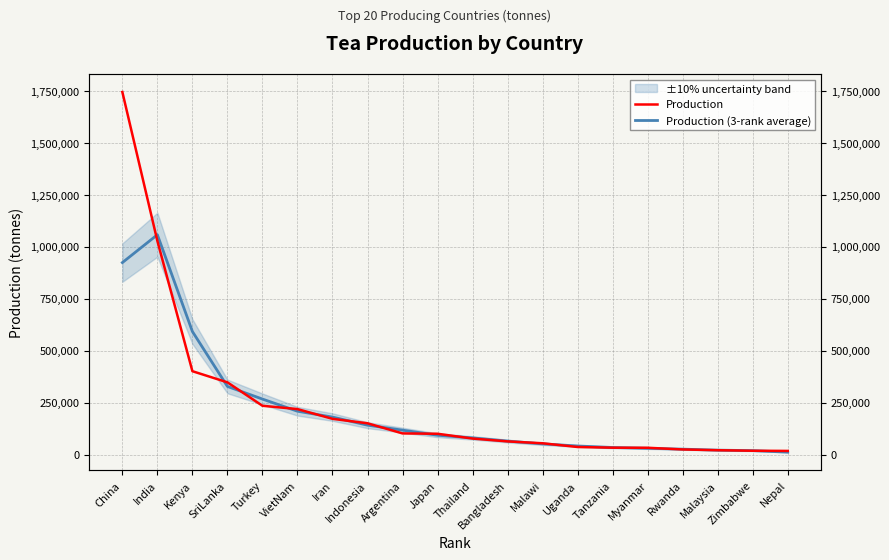

What are all the series names shown in the legend?

Production, Production (3-rank average)